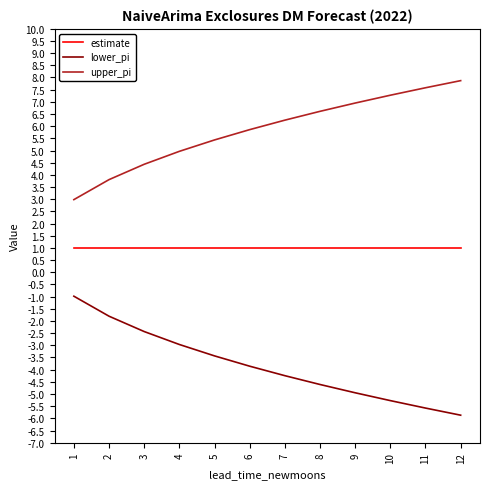

What is the average value of the estimate series?

1.0